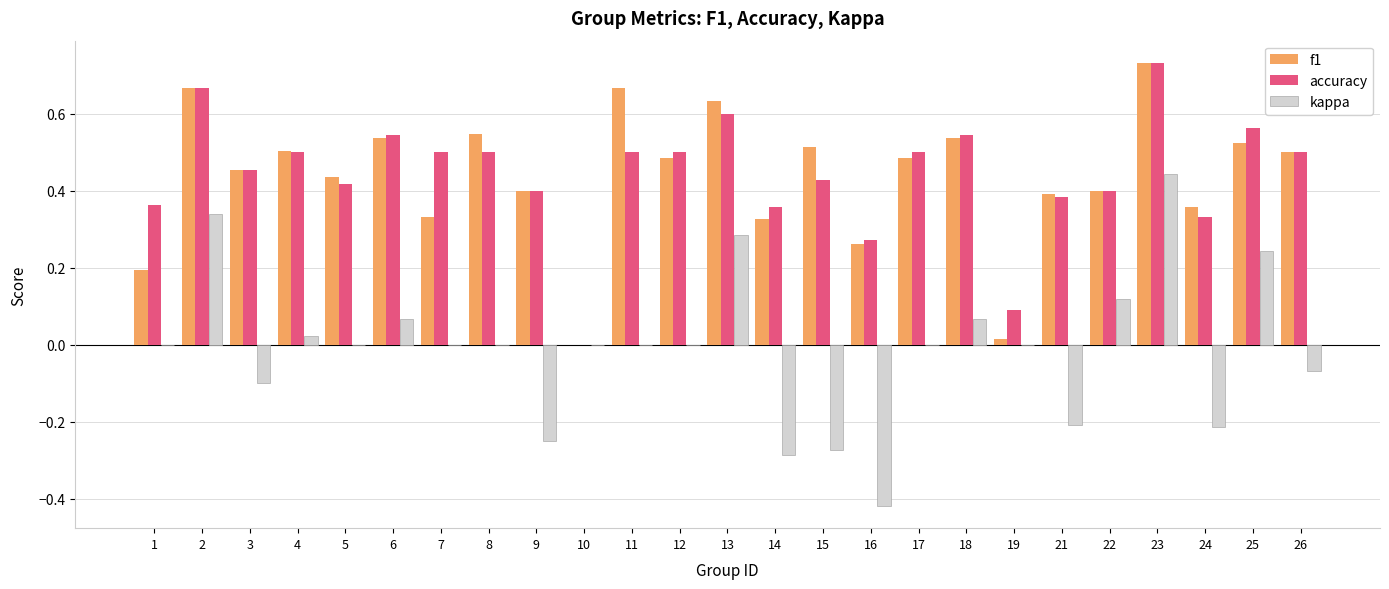

Between 5 and 21, which series saw the biggest shift?

kappa